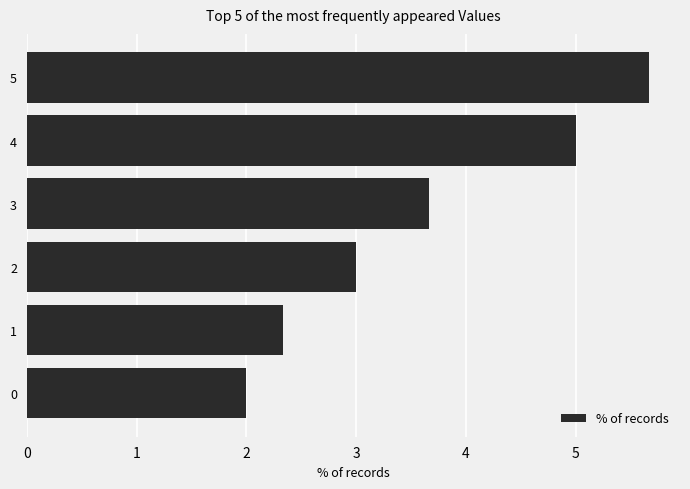

Which category has the highest value across all series?

5